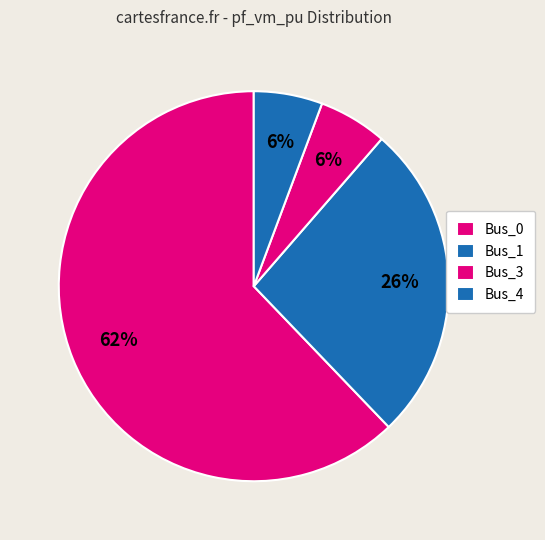

Is there a majority slice in this chart?

Yes